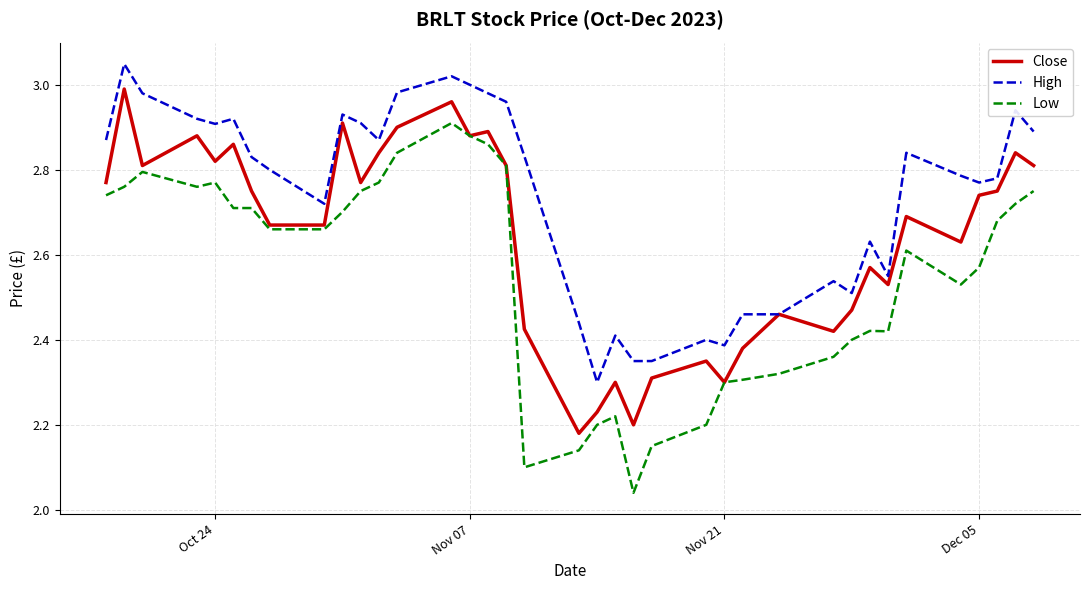

Is this an area chart (filled region under the line)?

No